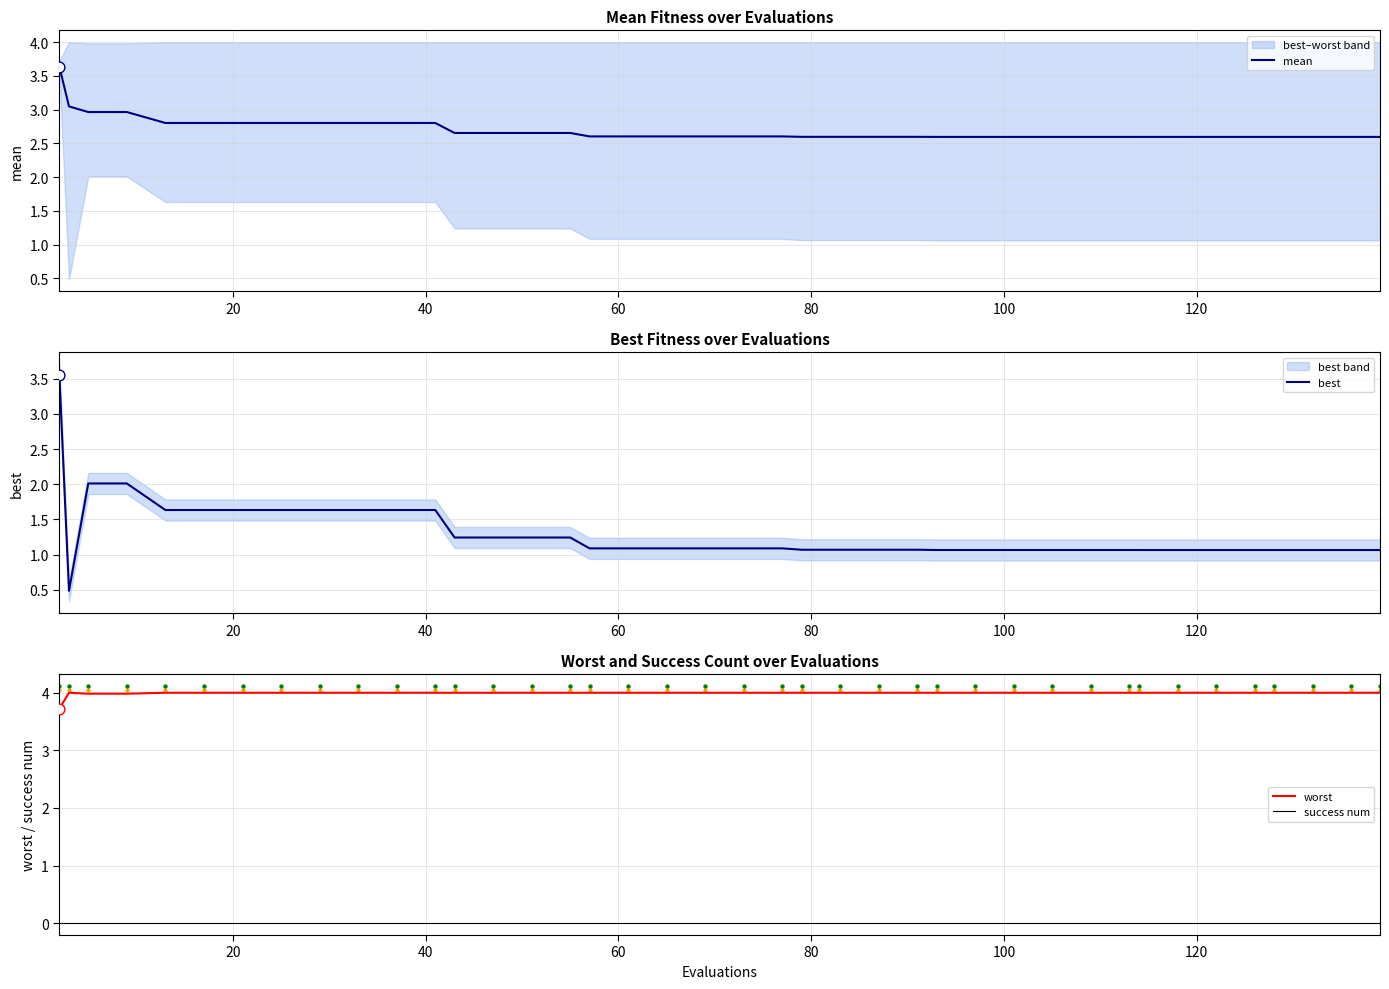

Which series contains the lowest Y value?

success num